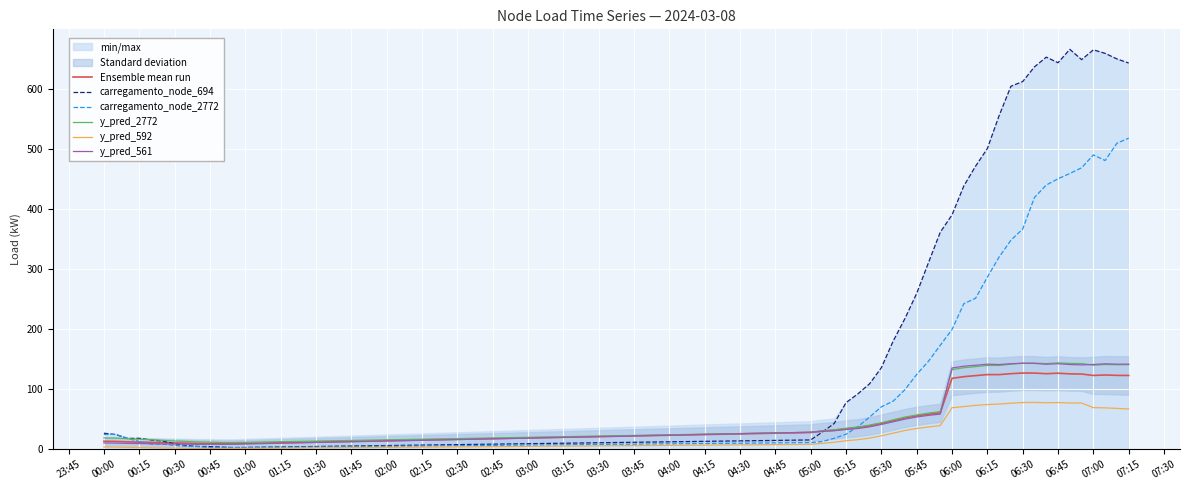

True or false: Ensemble mean run has a value of 34.1 at 05:15.

True